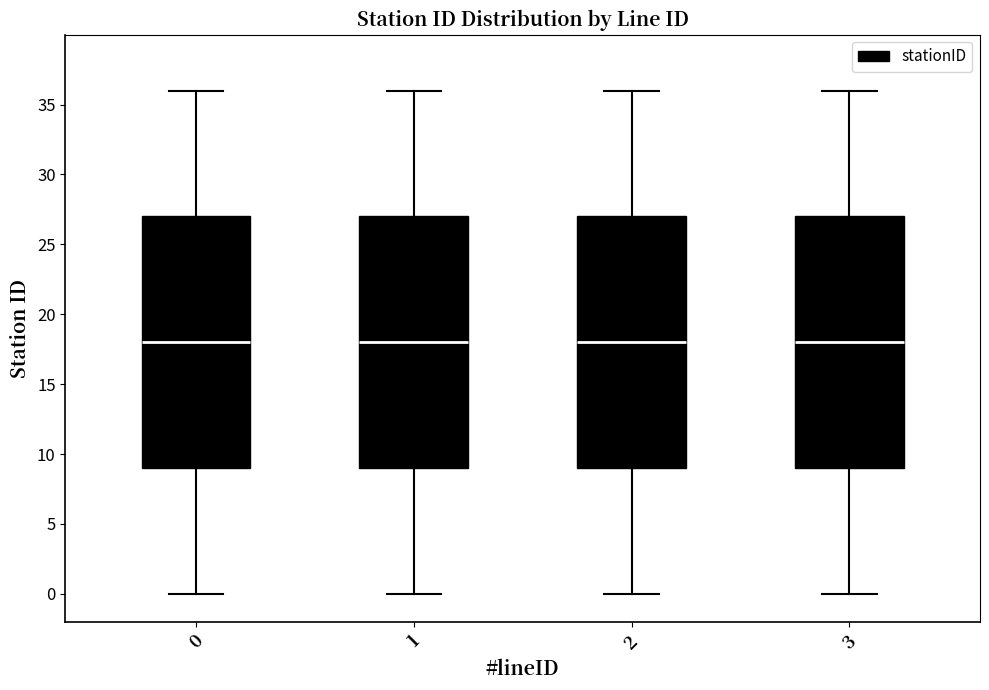

Reading left to right, read every box against the y-axis: the position of its median line, the range the box covers, and the ends of its whiskers. The values are not printed on the chart, so give them approximately, as read against the axis.

0: median 18, box 9 to 27, whiskers 0 to 36
1: median 18, box 9 to 27, whiskers 0 to 36
2: median 18, box 9 to 27, whiskers 0 to 36
3: median 18, box 9 to 27, whiskers 0 to 36